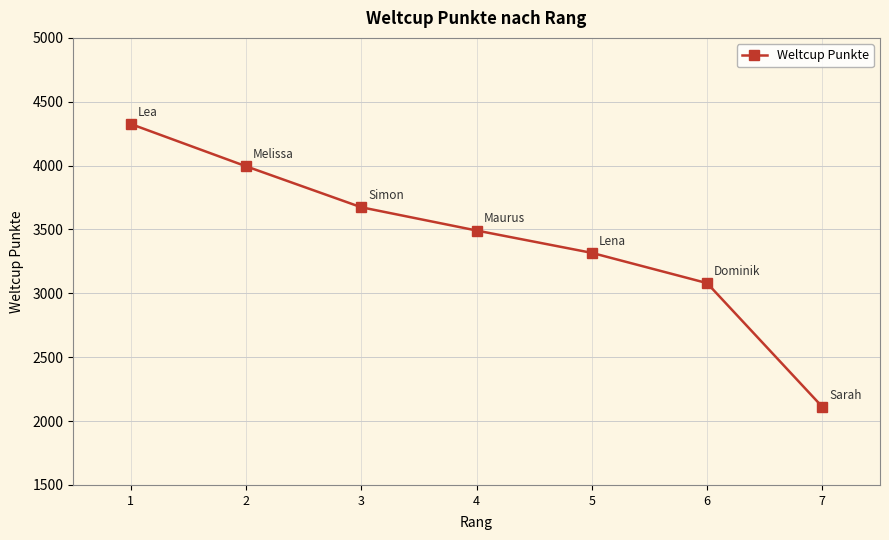

List the labels in order of value, largest first.

1, 2, 3, 4, 5, 6, 7